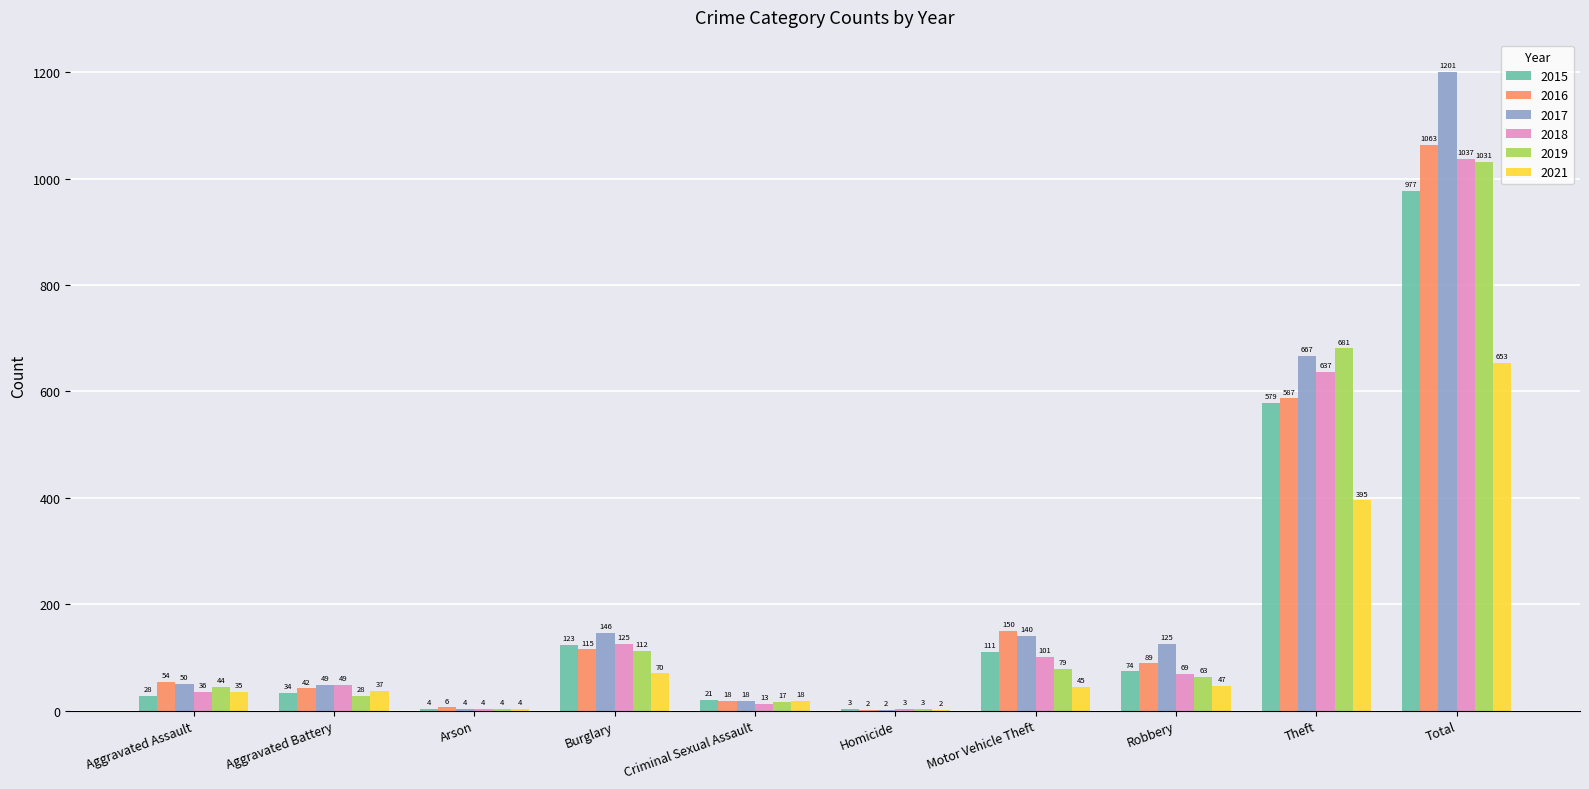

Reading left to right, list all the values displayed in this chart.

2015: 28	34	4	123	21	3	111	74	579	977
2016: 54	42	6	115	18	2	150	89	587	1063
2017: 50	49	4	146	18	2	140	125	667	1201
2018: 36	49	4	125	13	3	101	69	637	1037
2019: 44	28	4	112	17	3	79	63	681	1031
2021: 35	37	4	70	18	2	45	47	395	653